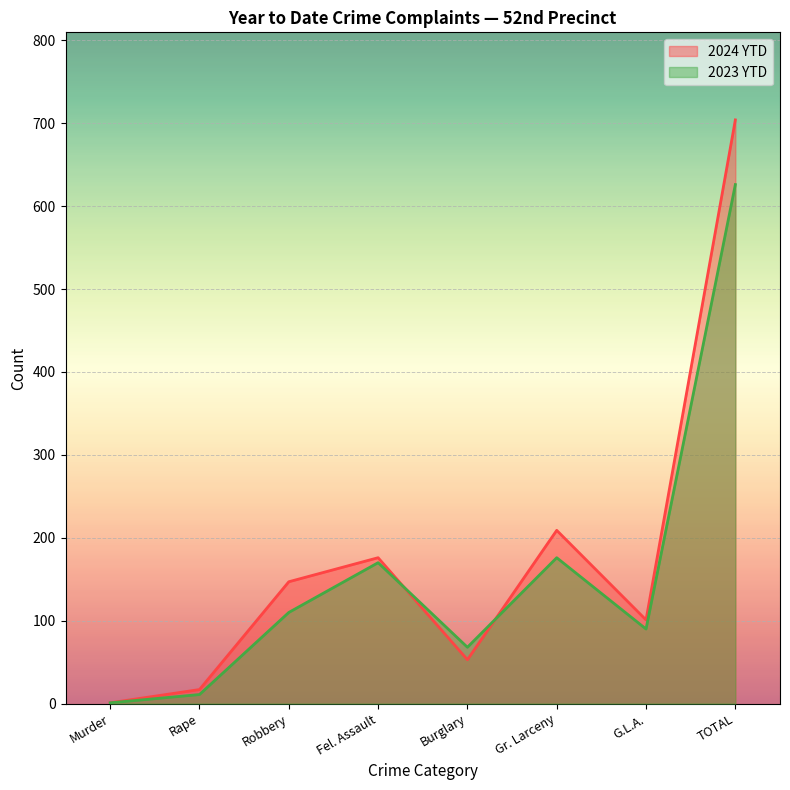

At which category is the sum across all series the highest?

TOTAL